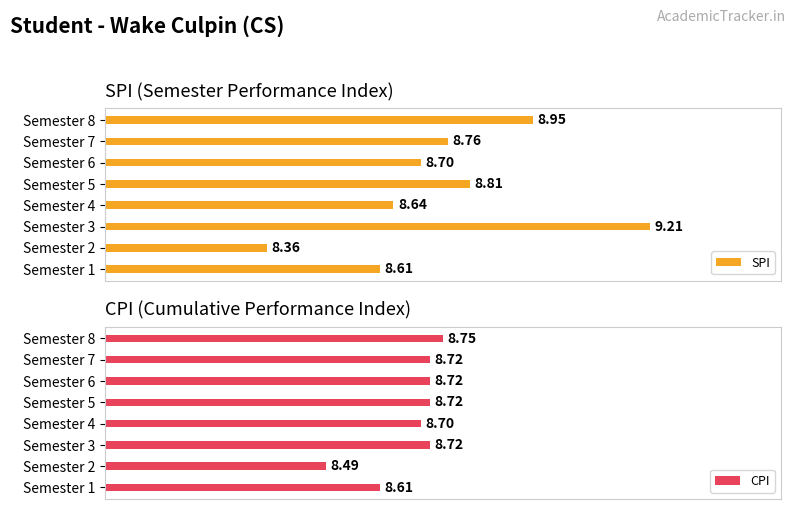

How many bars are there in each group?

2